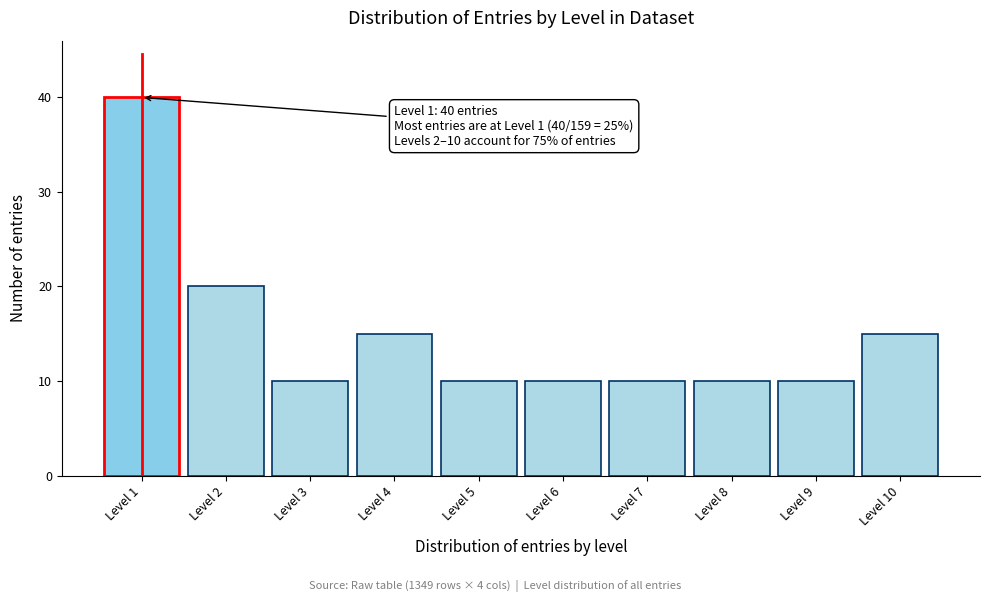

Reading right to left, list all the values displayed in this chart.

15	10	10	10	10	10	15	10	20	40